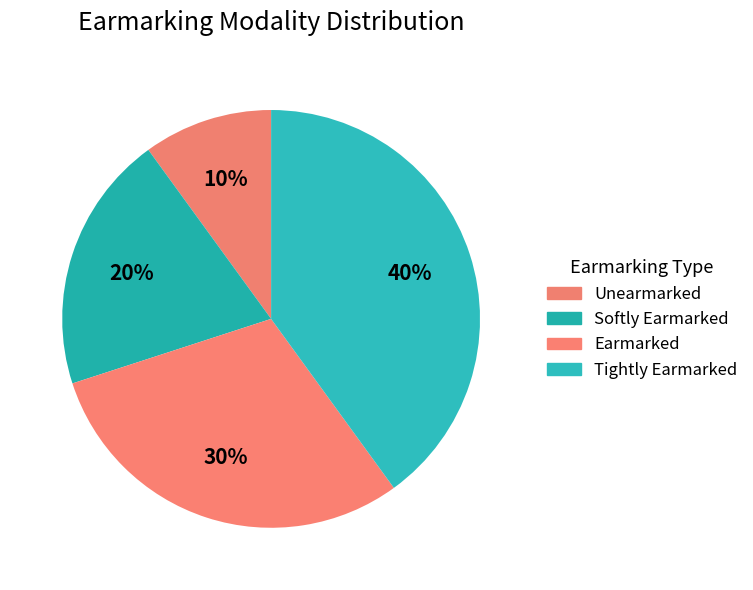

How many segments does this pie chart have?

4